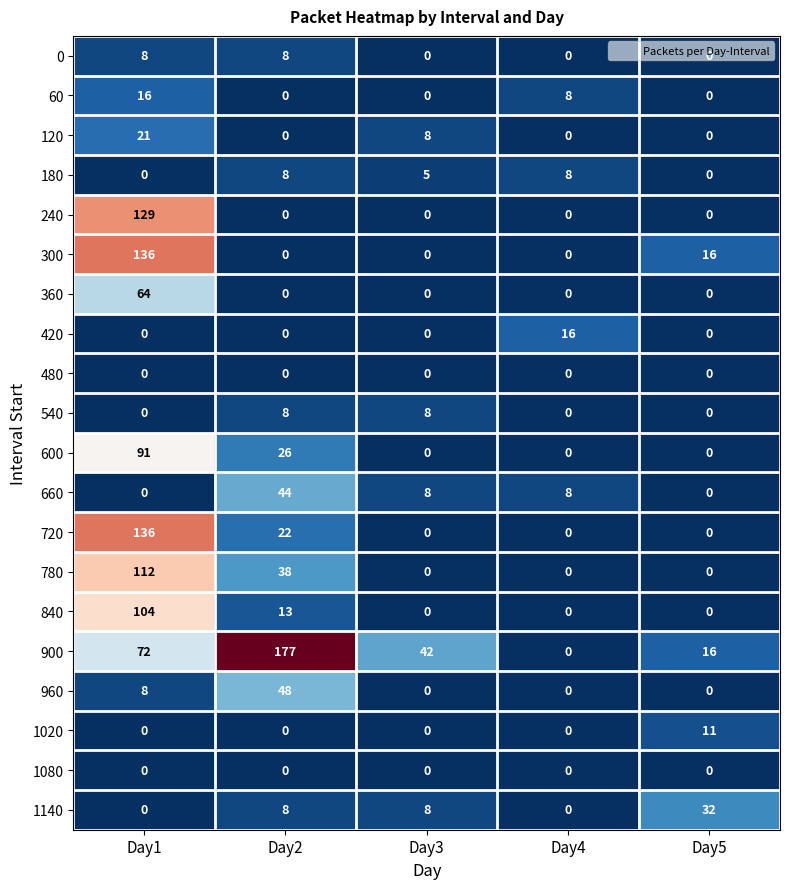

What is the difference between the highest and lowest values at Day1?

136